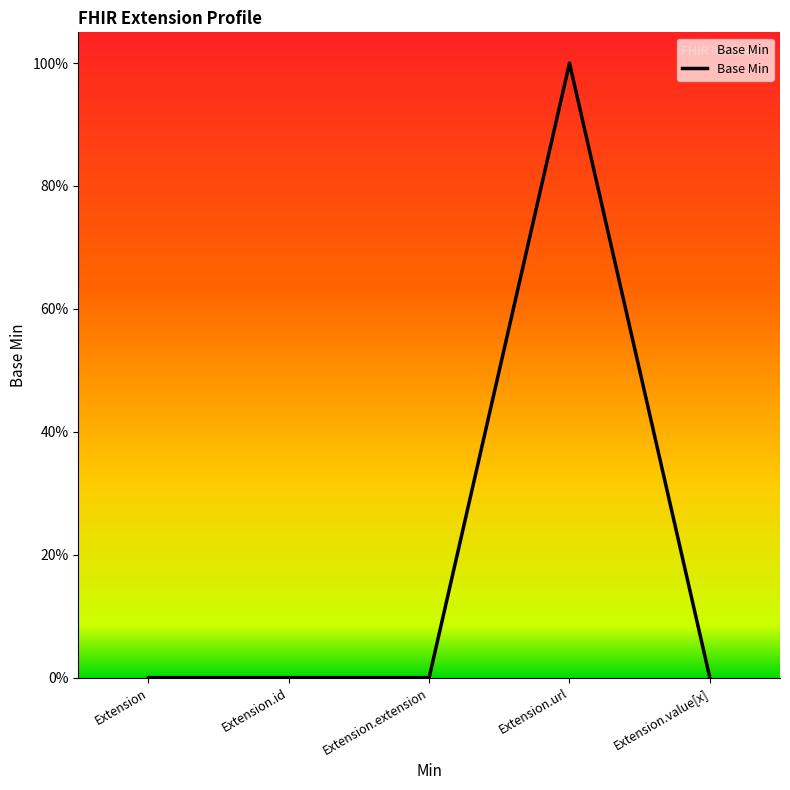

Between Extension.id and Extension.extension, which is larger?

Extension.id